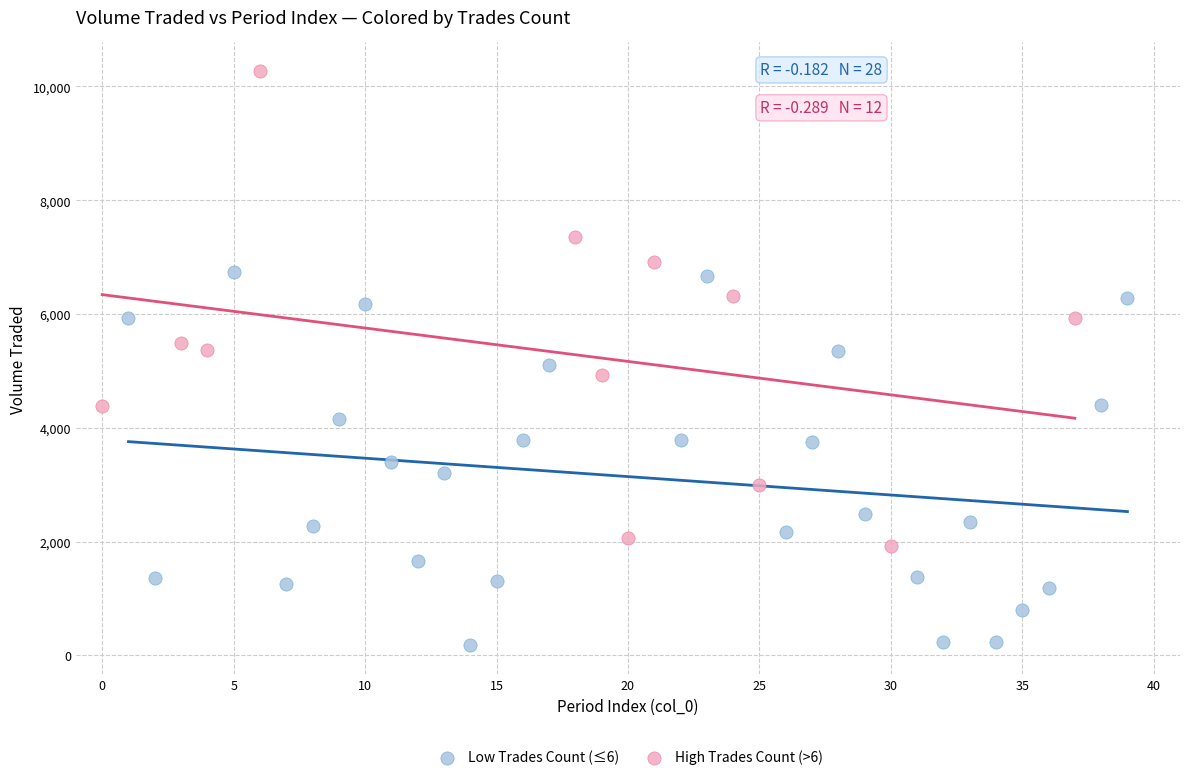

Which series contains the highest Y value?

High Trades Count (>6)